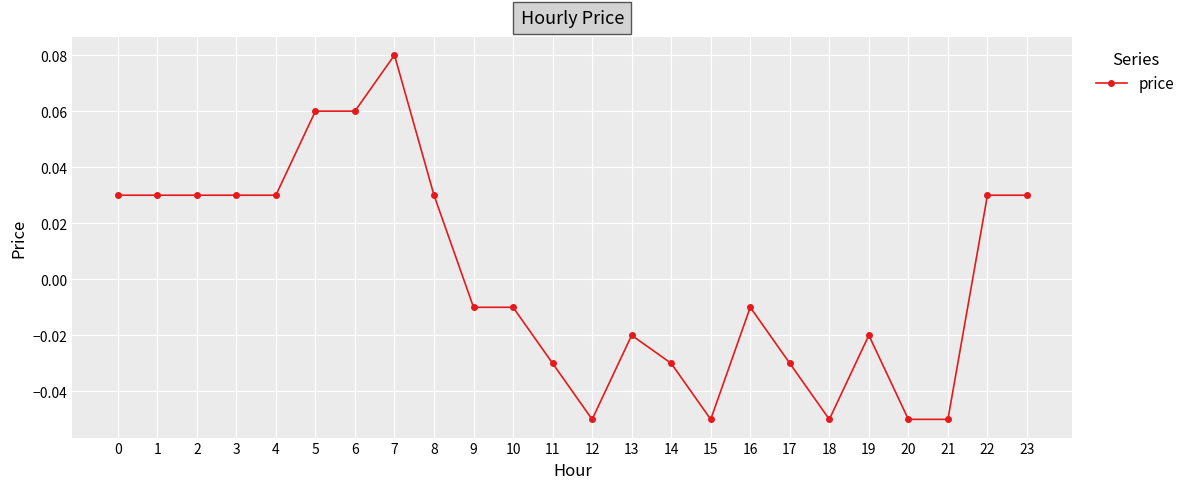

True or false: there are more than 0 points higher than both neighbors.

True